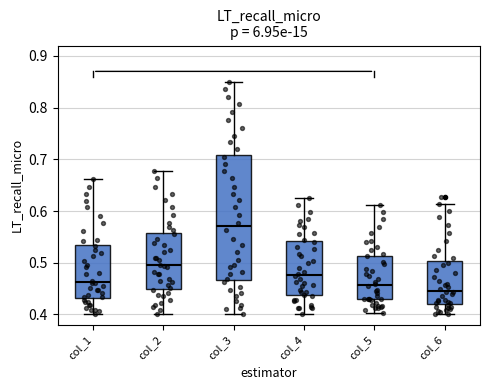

Where is the lower edge of the box for col_1 on the y-axis? The values are not printed on the chart, so give them approximately, as read against the axis.

0.43